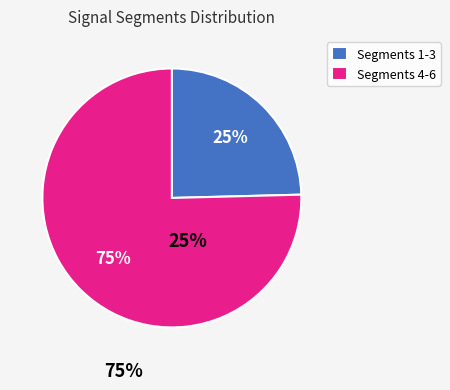

To the nearest percent, what portion does Segments 4-6 represent?

75%